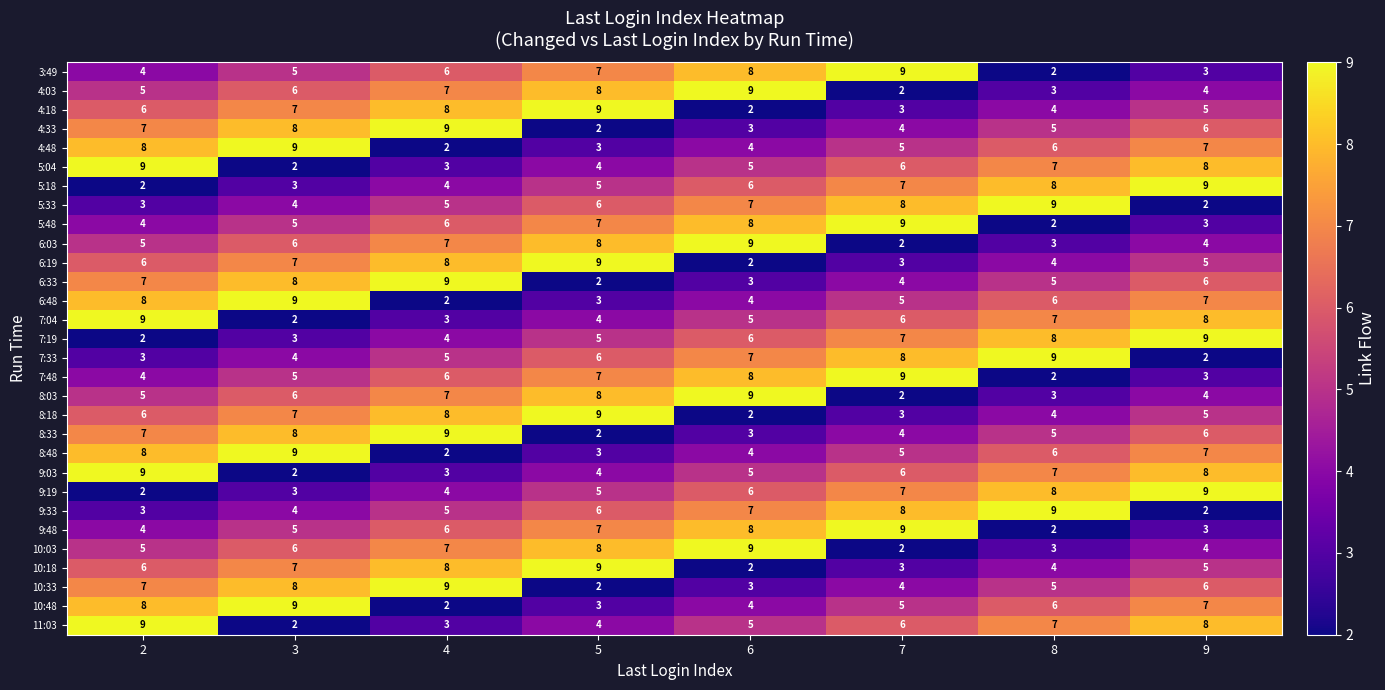

What is the sum of the 9:19 values at 9 and 7?

16